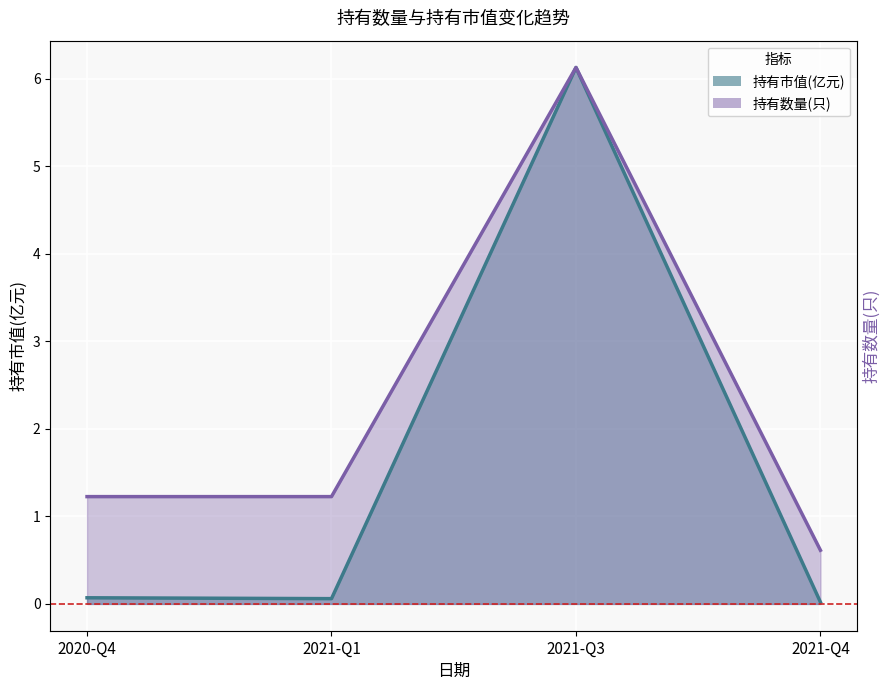

Reading left to right, what are all the values shown in this chart?

持有市值(亿元): 0.1	0.1	6.1	0.0
持有数量(只): 1.2	1.2	6.1	0.6